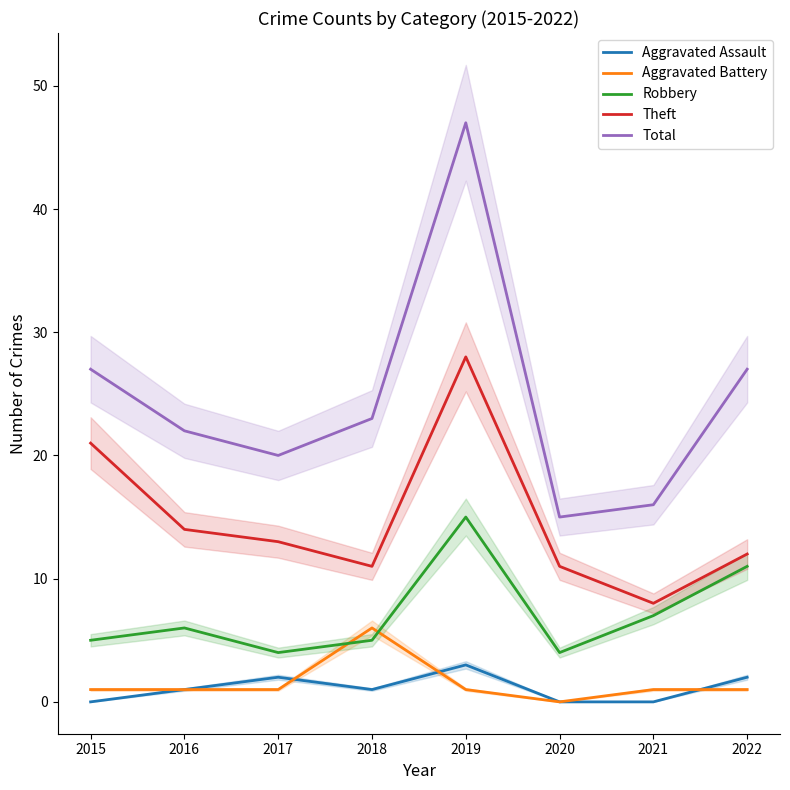

At which category does the chart reach its minimum across all series?

2015